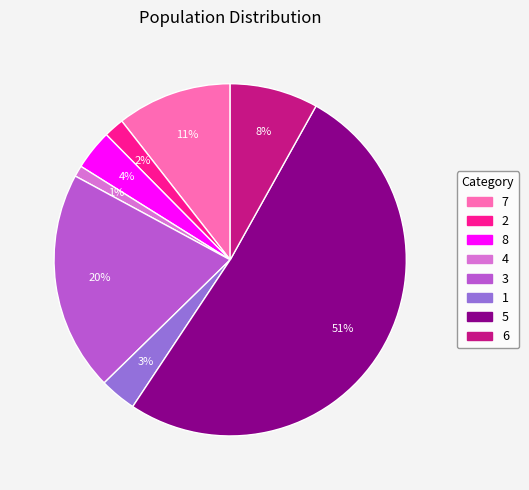

What is the ratio of the value at 3 to the value at 6?

2.5